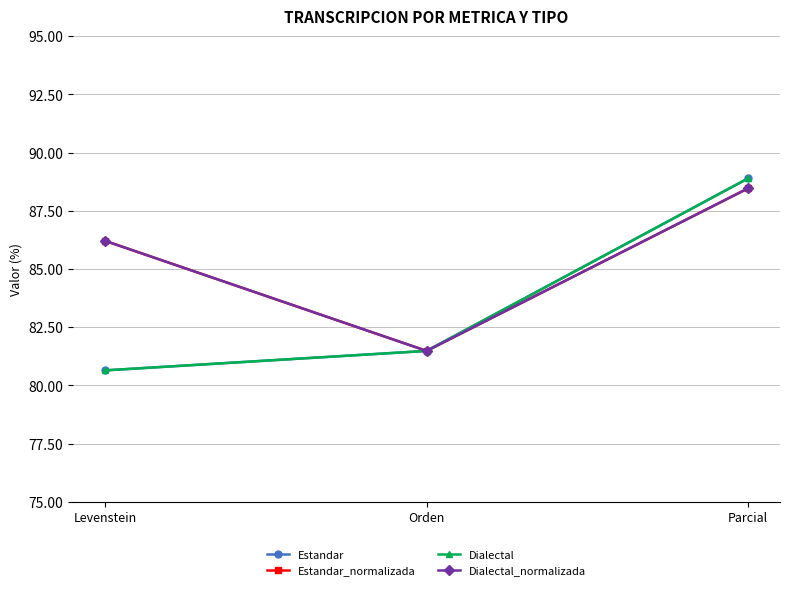

What is the total value across all series at Orden?

325.9